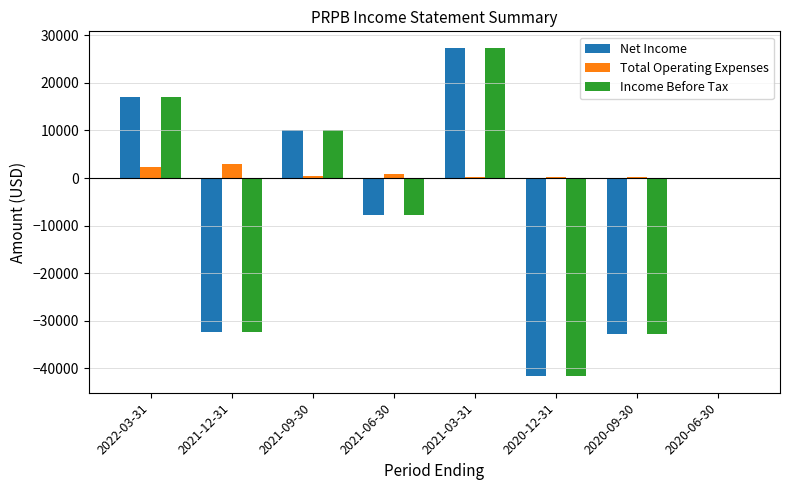

What is the maximum value shown in the chart?

27400